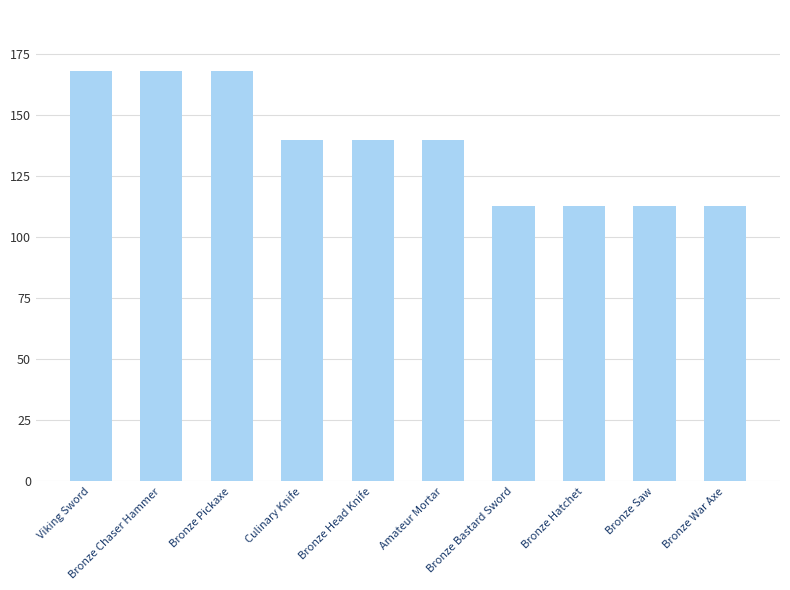

What is the minimum value shown in the chart?

113